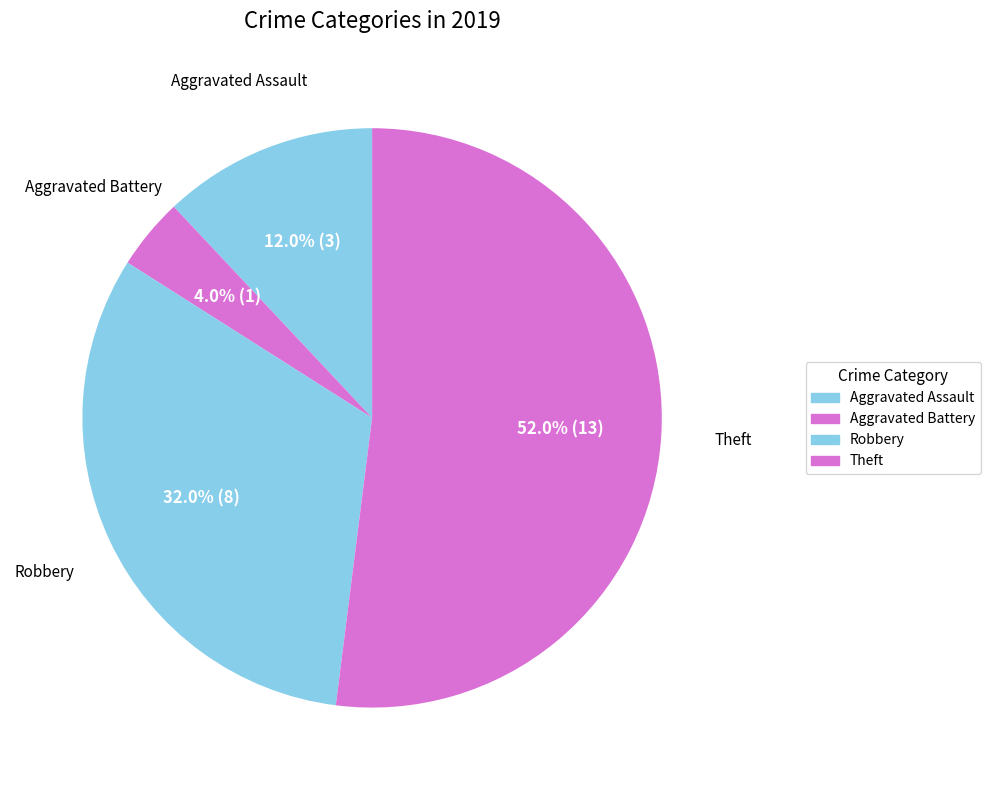

Count the number of slices in the pie.

4